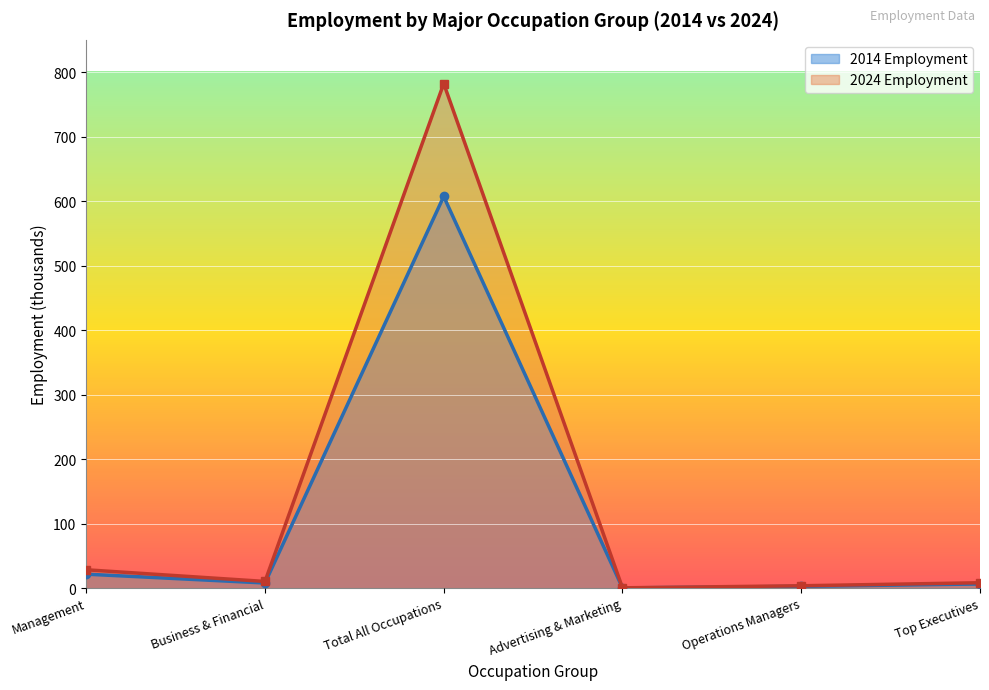

True or false: 2024 Employment has more than 0 interior local peaks.

True